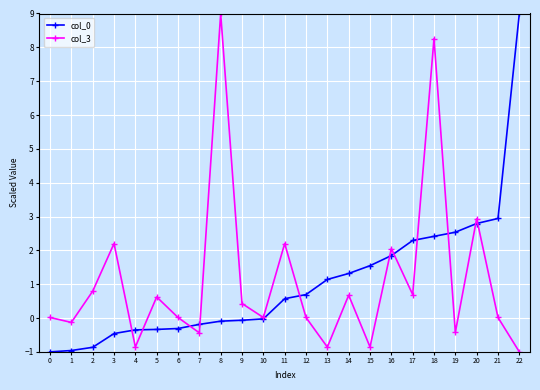

Is the value of col_3 at 8 greater than the value of col_0 at 9?

Yes